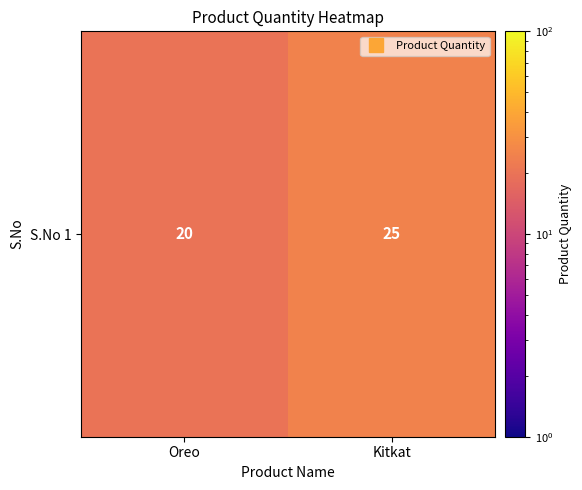

Where is the data nearest to the value 22?

Oreo